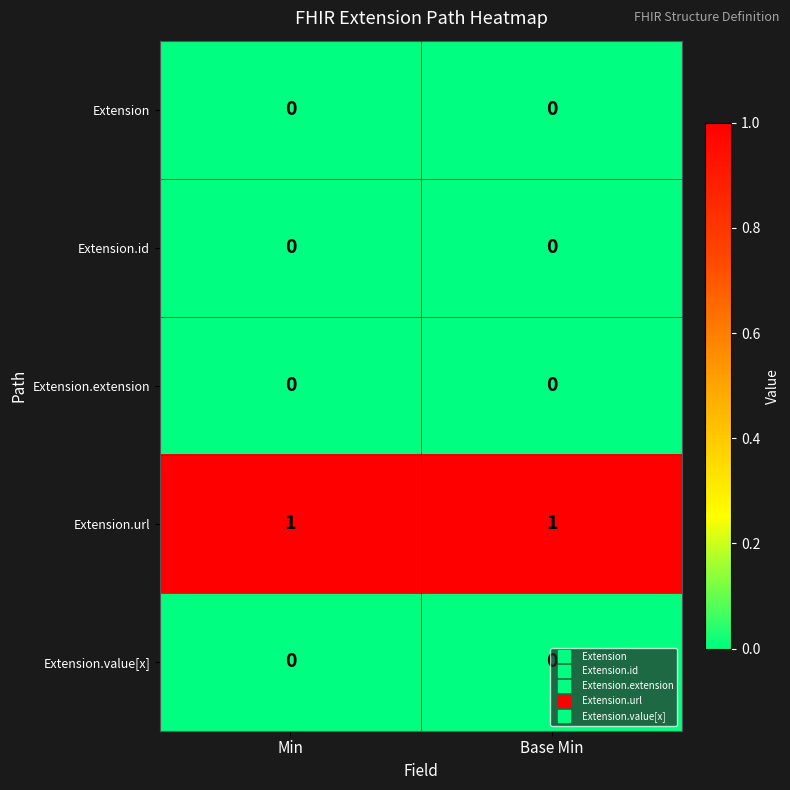

At how many categories does at least one series exceed 0?

2